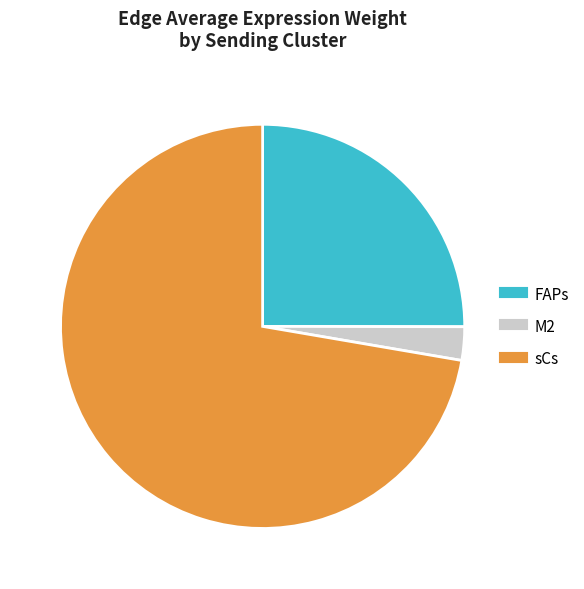

Rank the categories by value from lowest to highest.

M2, FAPs, sCs